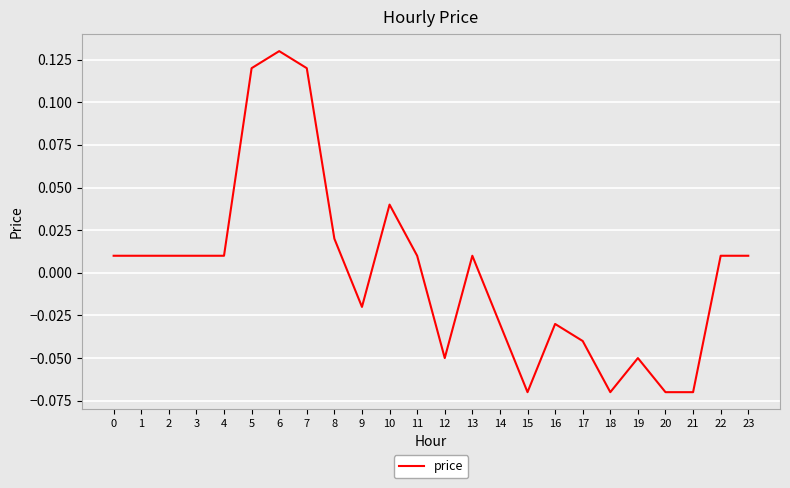

Which has a higher value, 17 or 11?

11